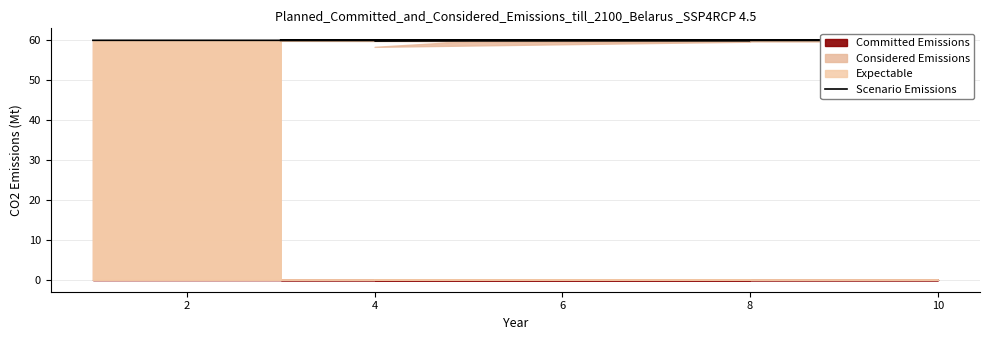

What is the approximate value at 6?

60.0